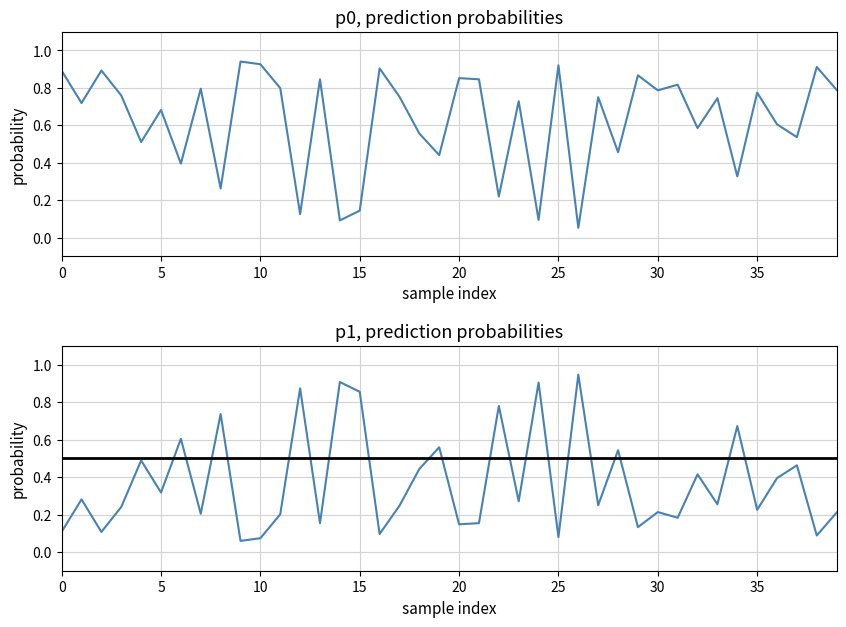

Which category has the lowest value in the p0 series?

26